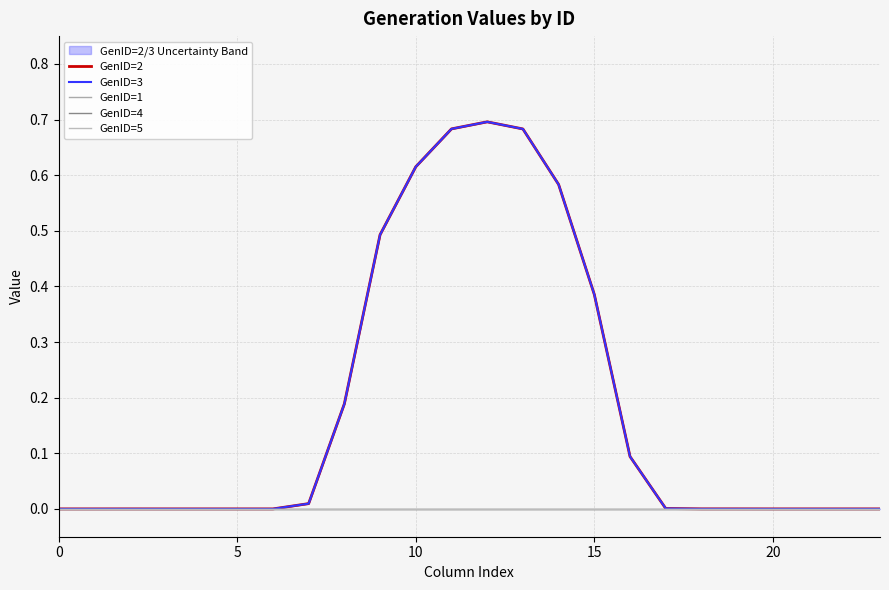

What are all the series names shown in the legend?

GenID=2, GenID=3, GenID=1, GenID=4, GenID=5